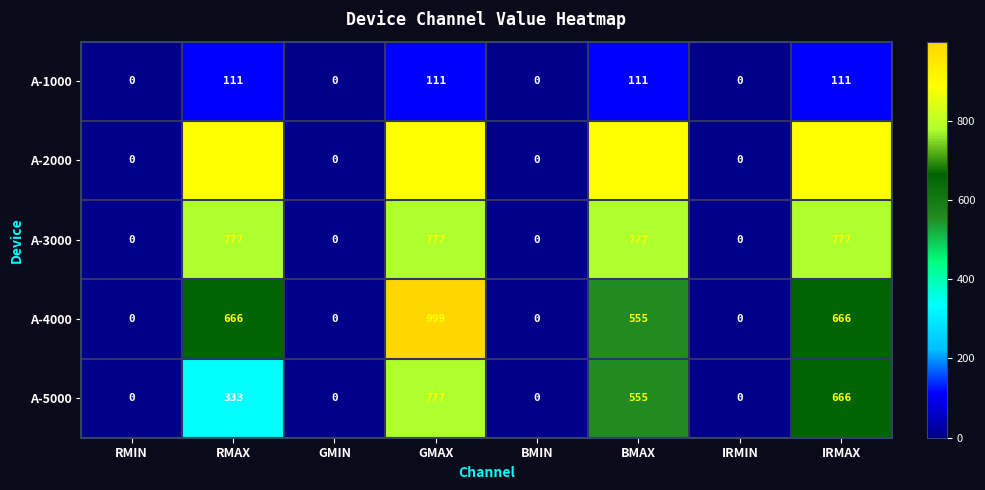

Which category has the highest value across all series?

GMAX